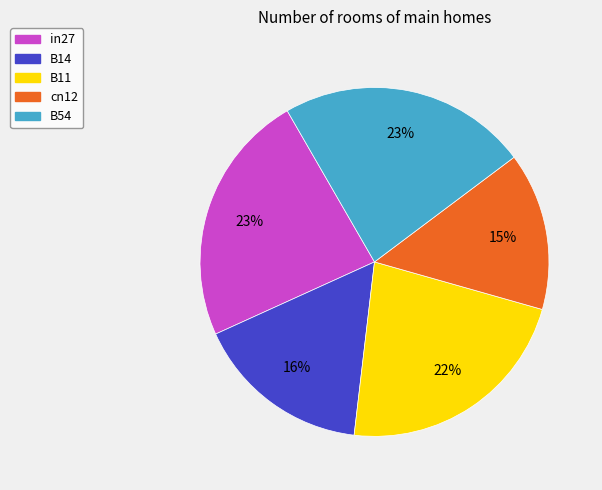

What percentage is the cn12 slice, to the nearest percent?

15%